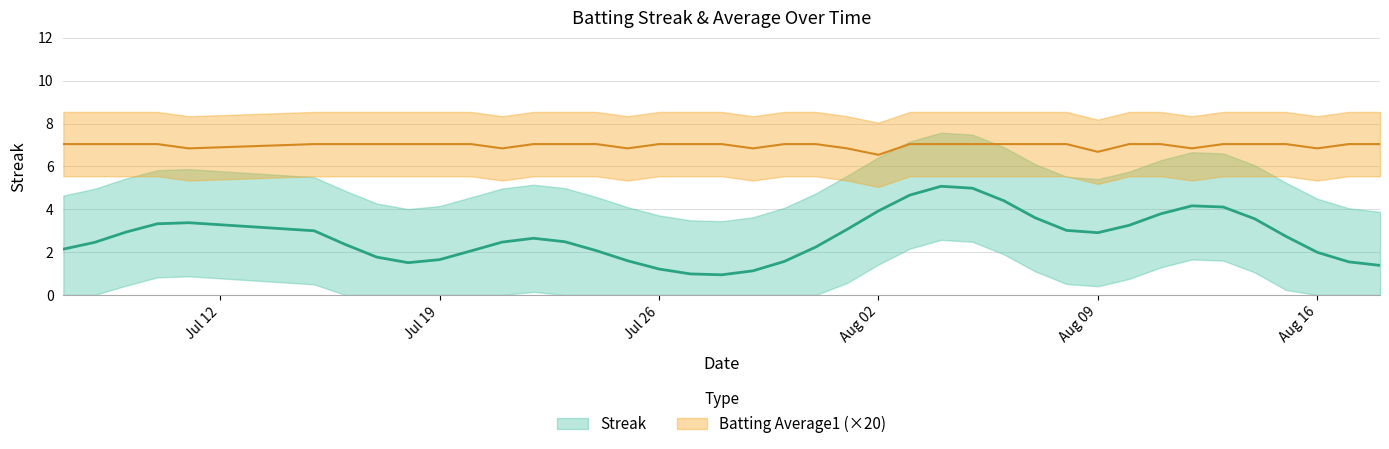

The chart shows a value of 7.0 at 2010-08-17. True or false?

True